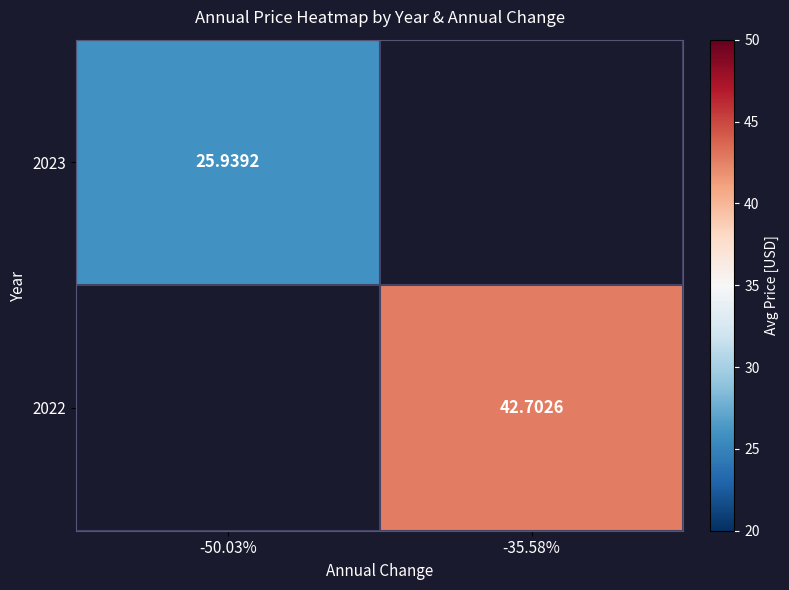

How many distinct data groups are displayed?

2